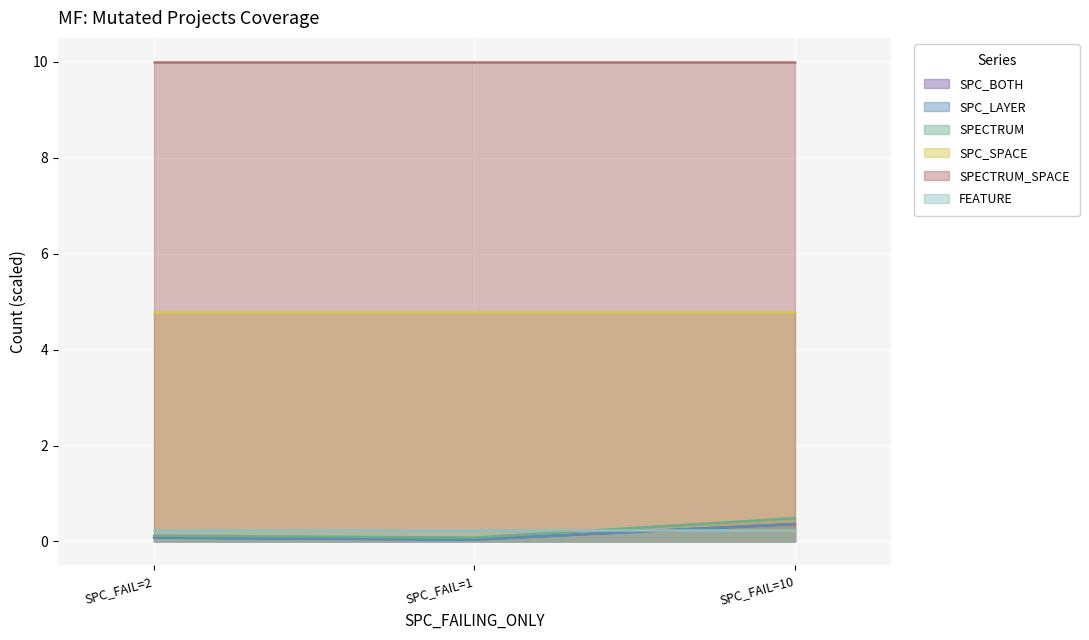

What is the lowest value of the SPECTRUM series?

0.1